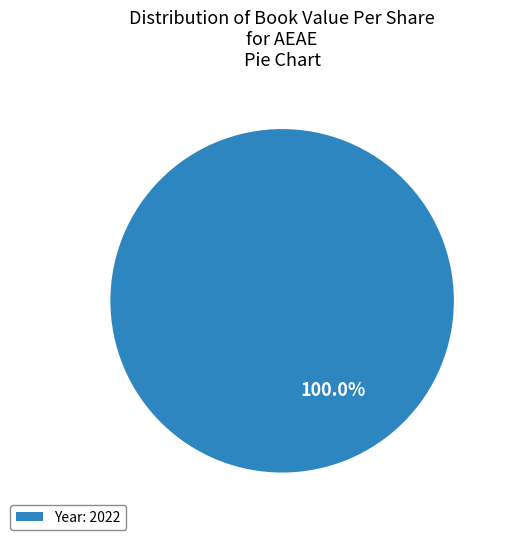

Rank the categories by value from lowest to highest.

Year: 2022